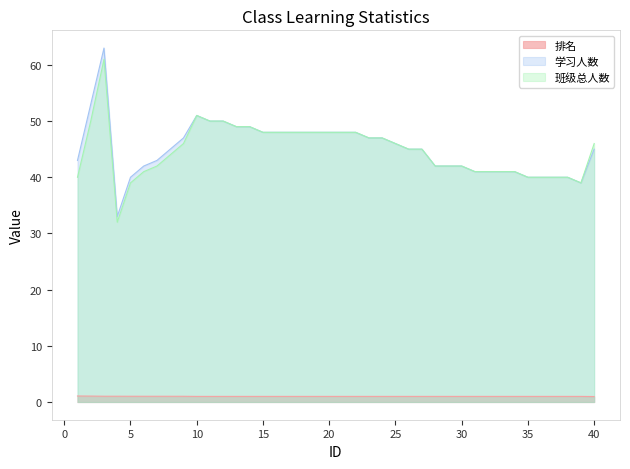

The 学习人数 series shows 10.4 at 6. True or false?

False